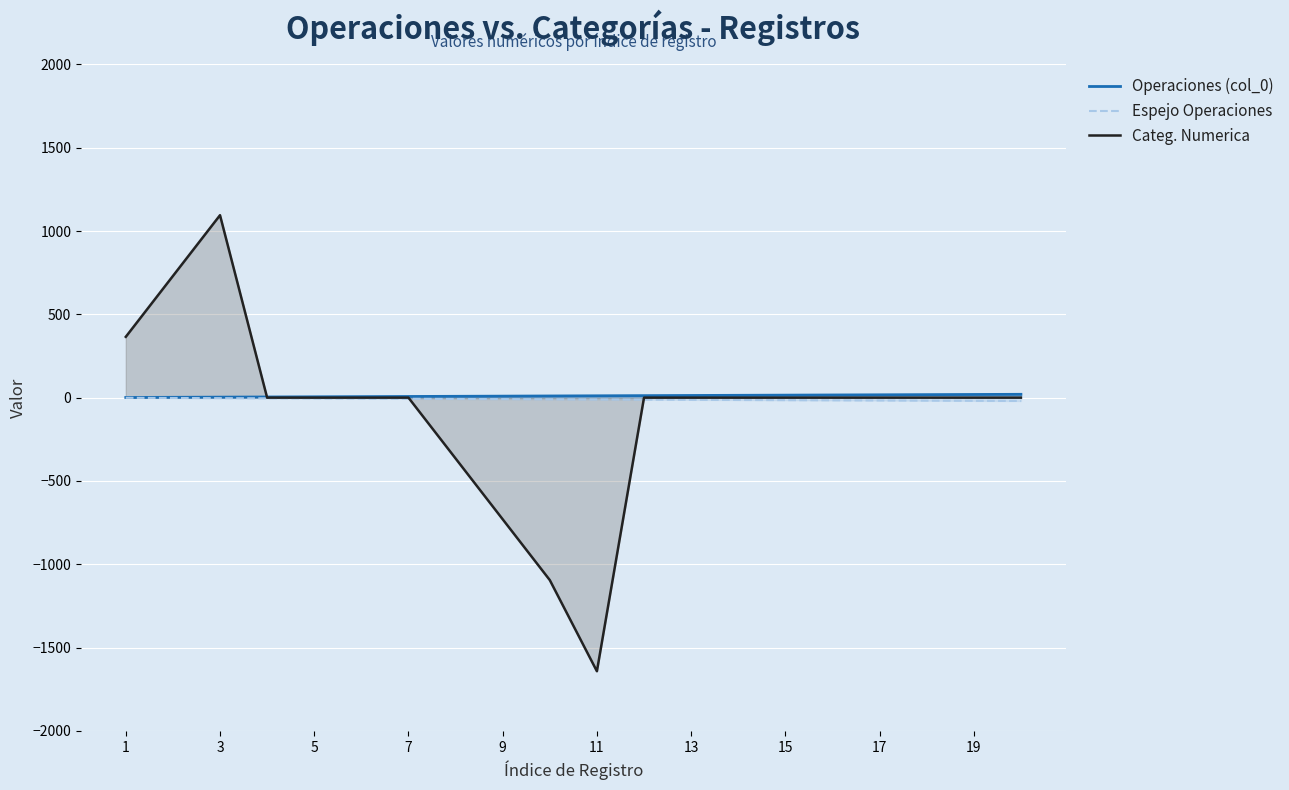

How many times do Espejo Operaciones and Categ. Numerica cross each other?

2